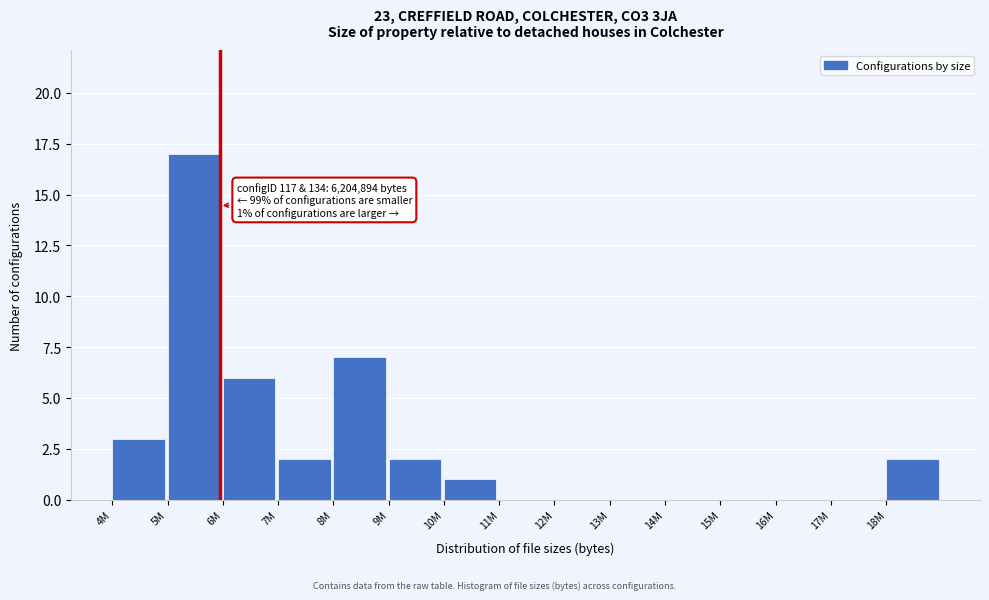

Reading left to right, what are all the values shown in this chart?

4M=3	5M=17	6M=6	7M=2	8M=7	9M=2	10M=1	11M=0	12M=0	13M=0	14M=0	15M=0	16M=0	17M=0	18M=2